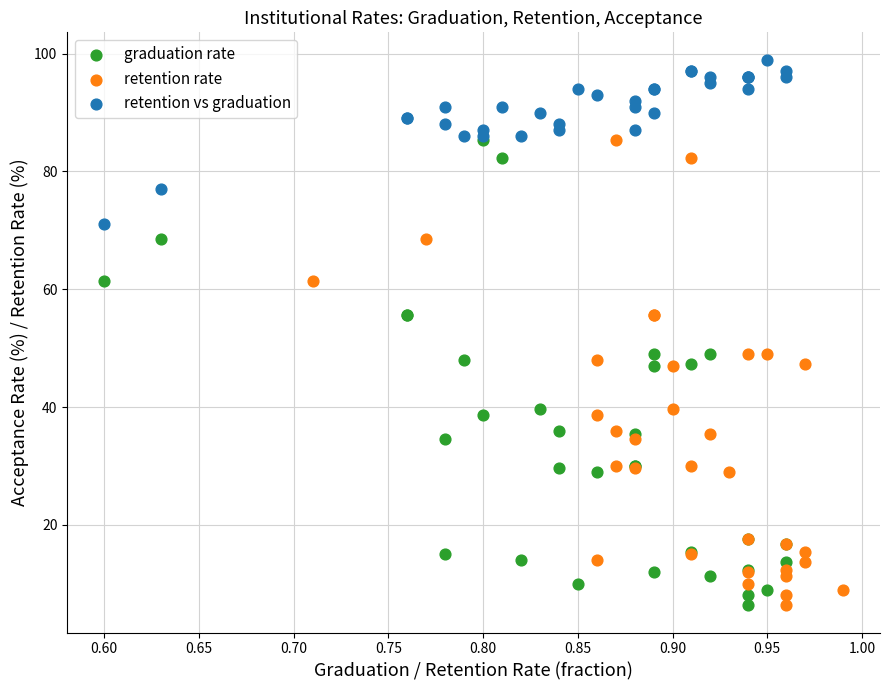

Which series contains the highest Y value?

retention vs graduation